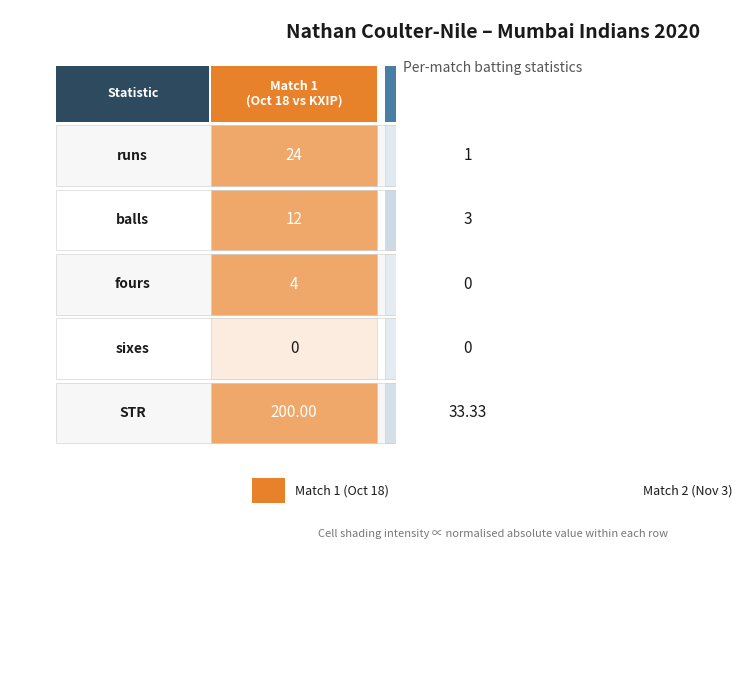

Rank the series by their maximum value, from lowest to highest.

Match 2 (Nov 3), Match 1 (Oct 18)